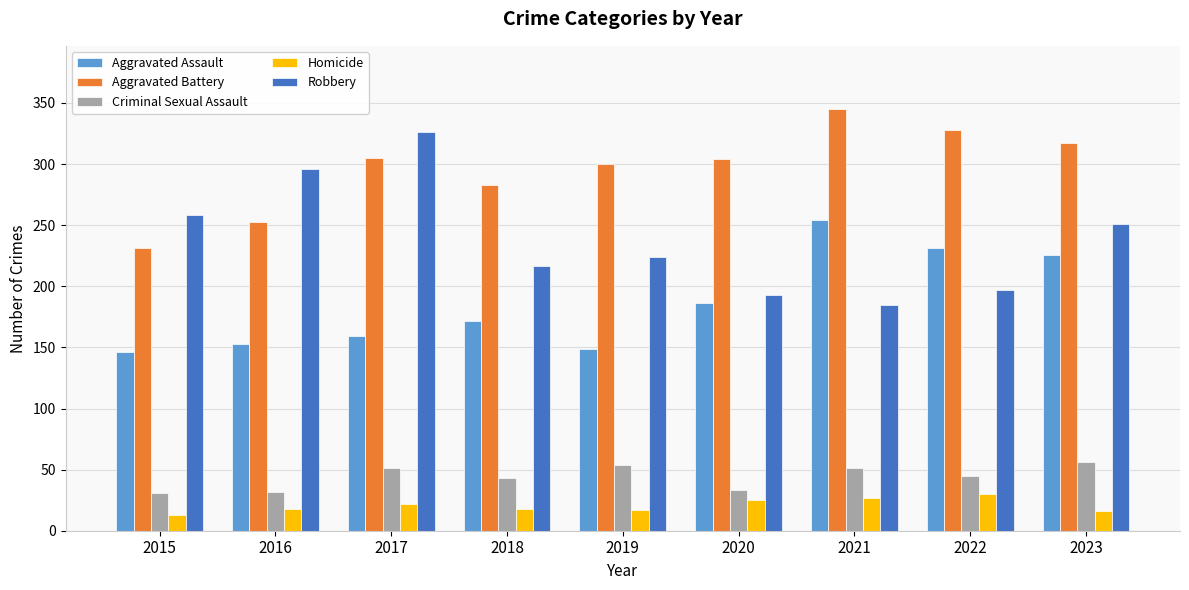

What is the total value across all series at 2019?

744